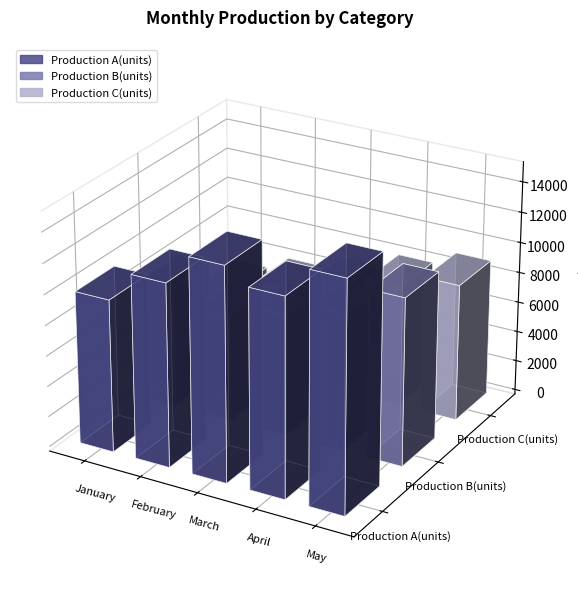

What is the value of the Production B(units) bar at the 3rd from the left?

8000